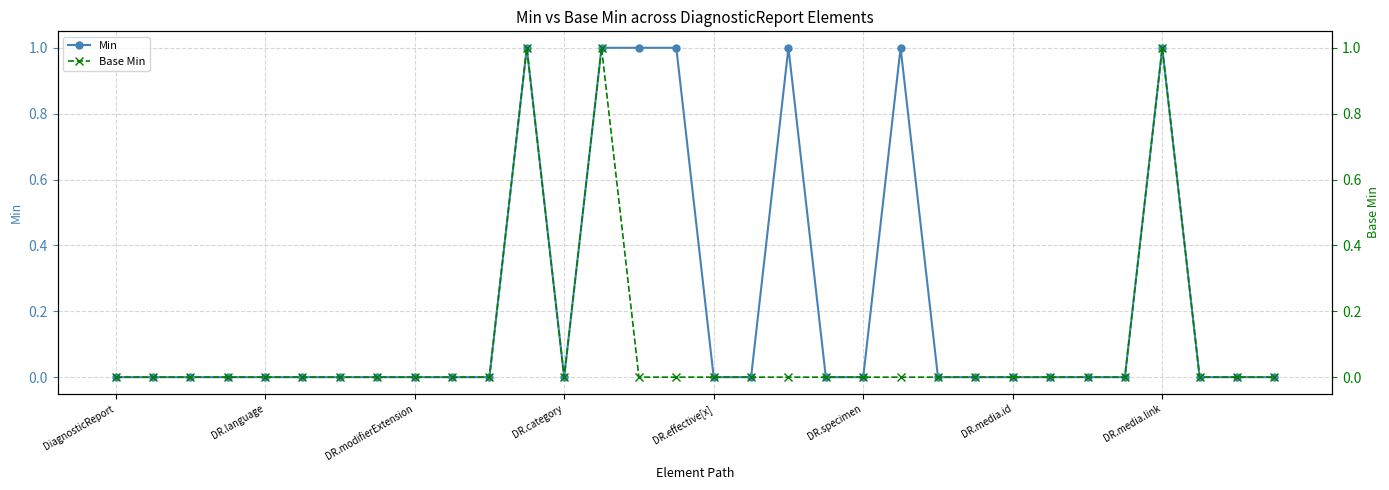

At which category is the sum across all series the highest?

11